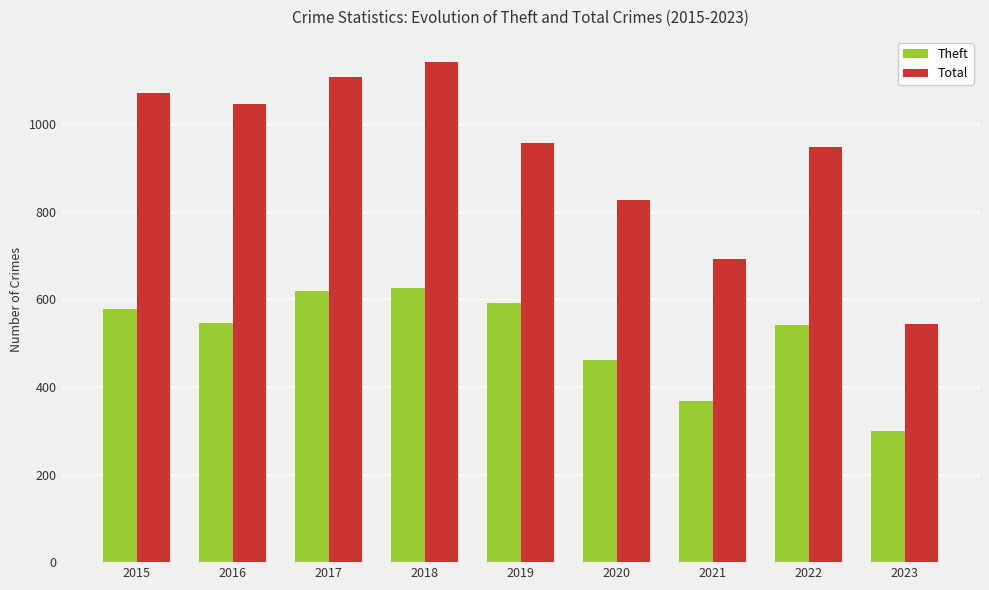

The value of Theft at 2021 is 640. True or false?

False